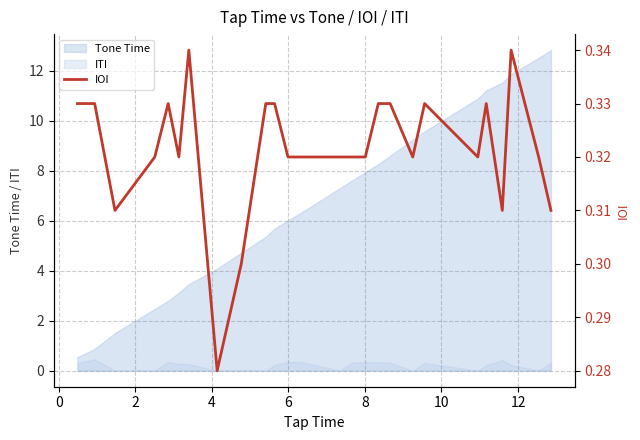

What is the highest value of the Tone Time series?

12.8